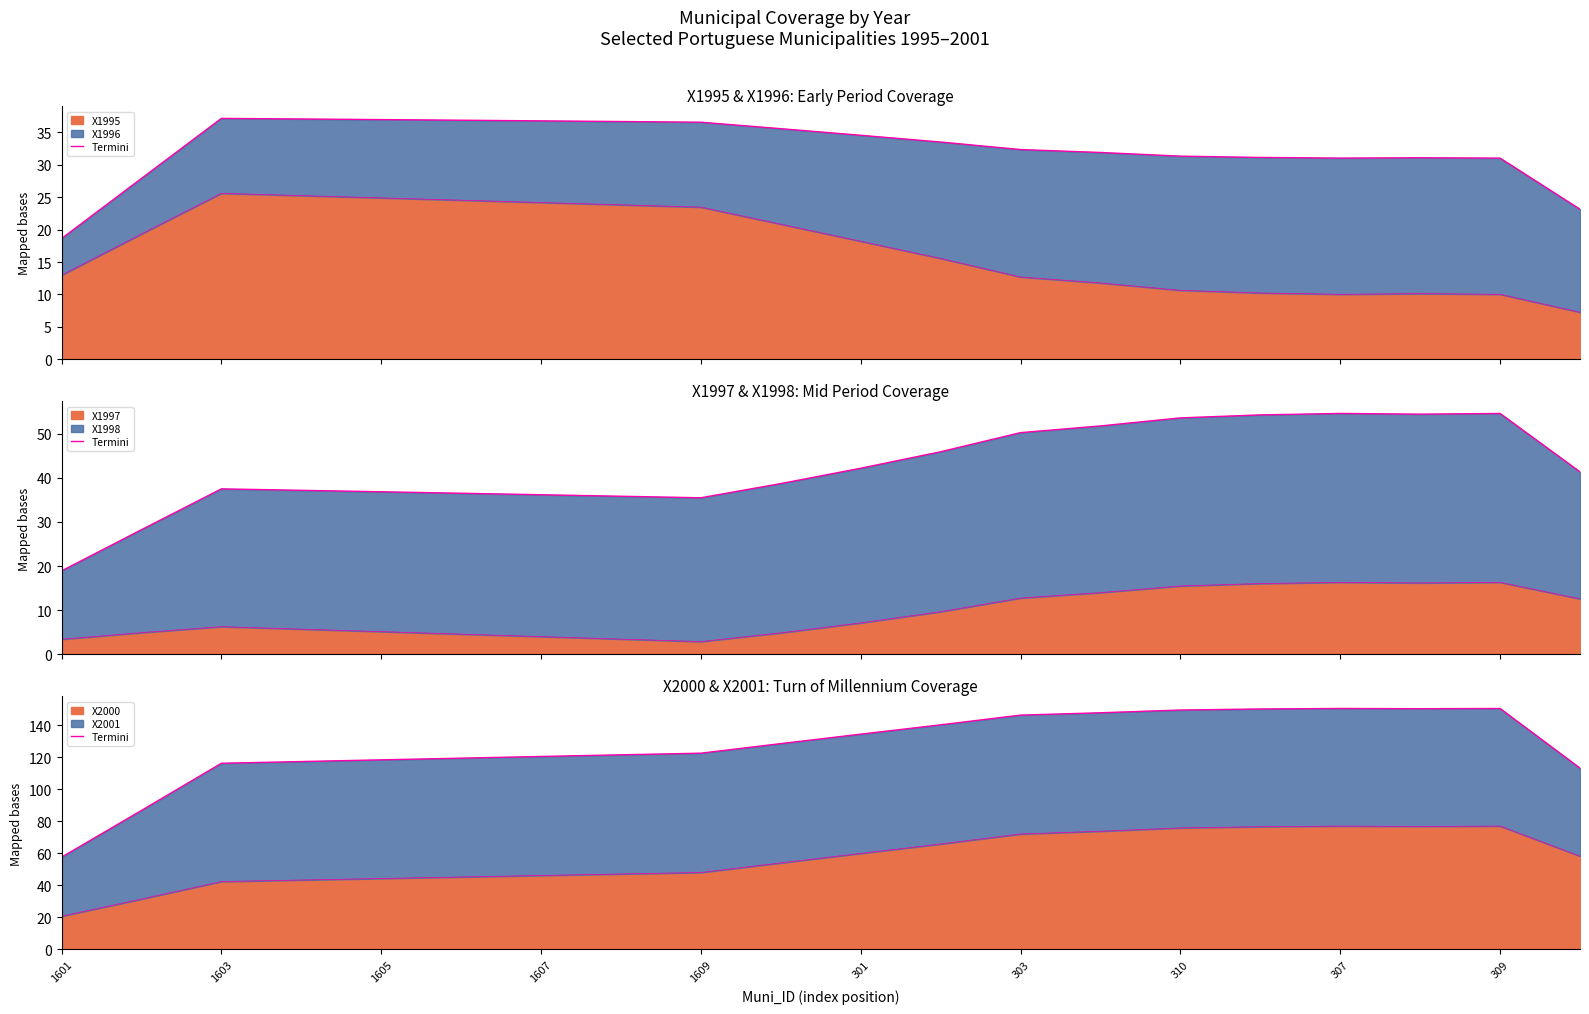

What is the lowest value of the X2000 series?

20.7